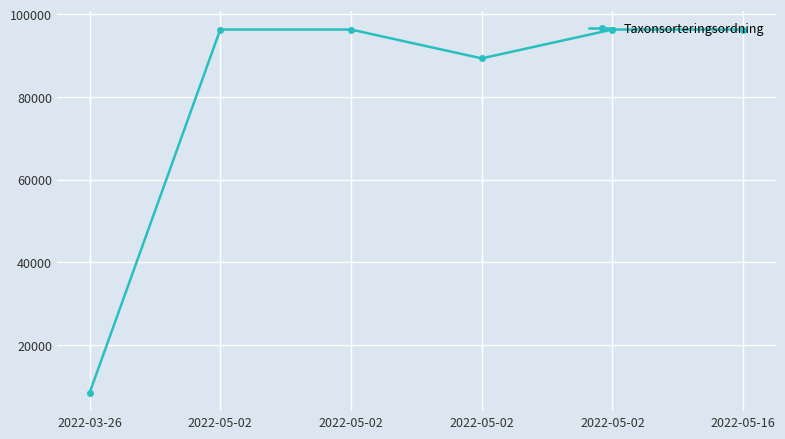

How many series are shown in this chart?

1